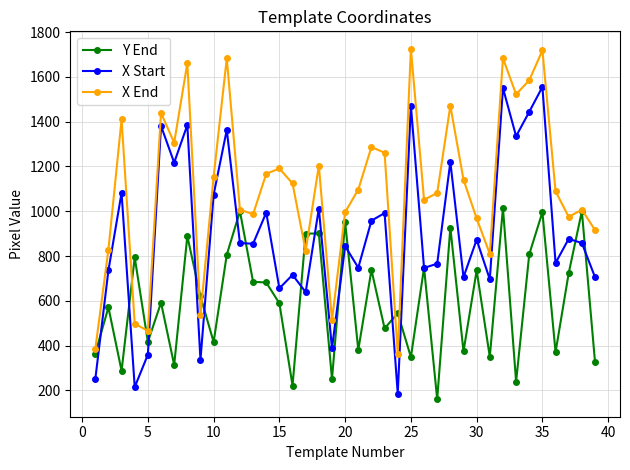

What is the smallest value displayed?

161